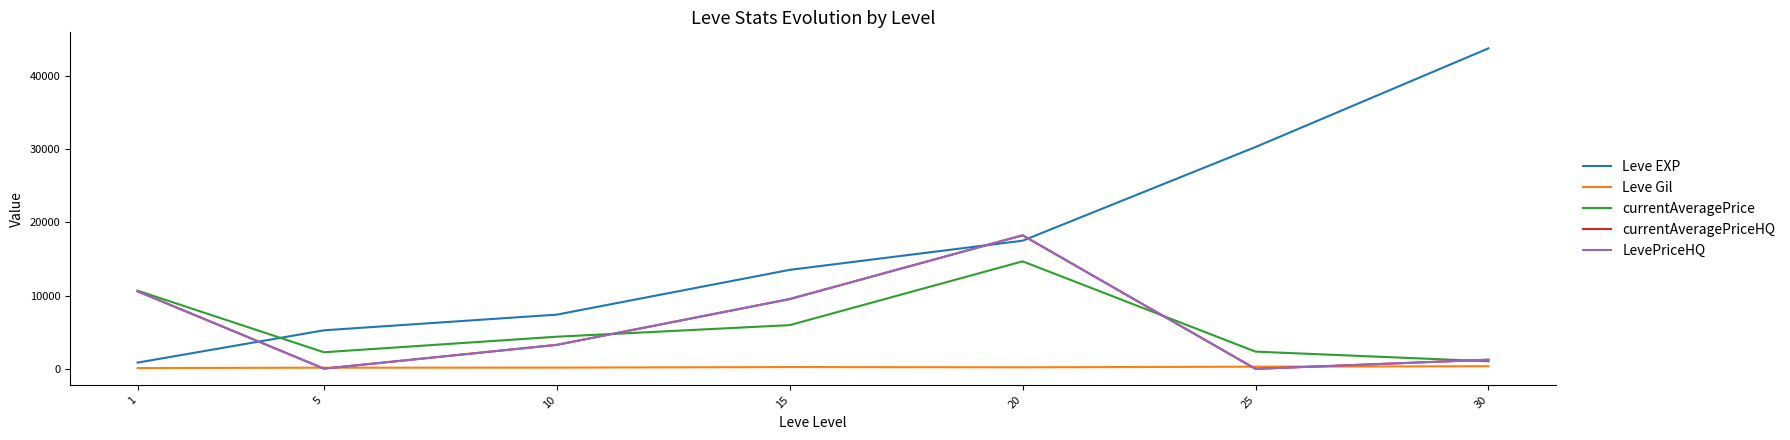

Does the chart have visible grid lines?

No